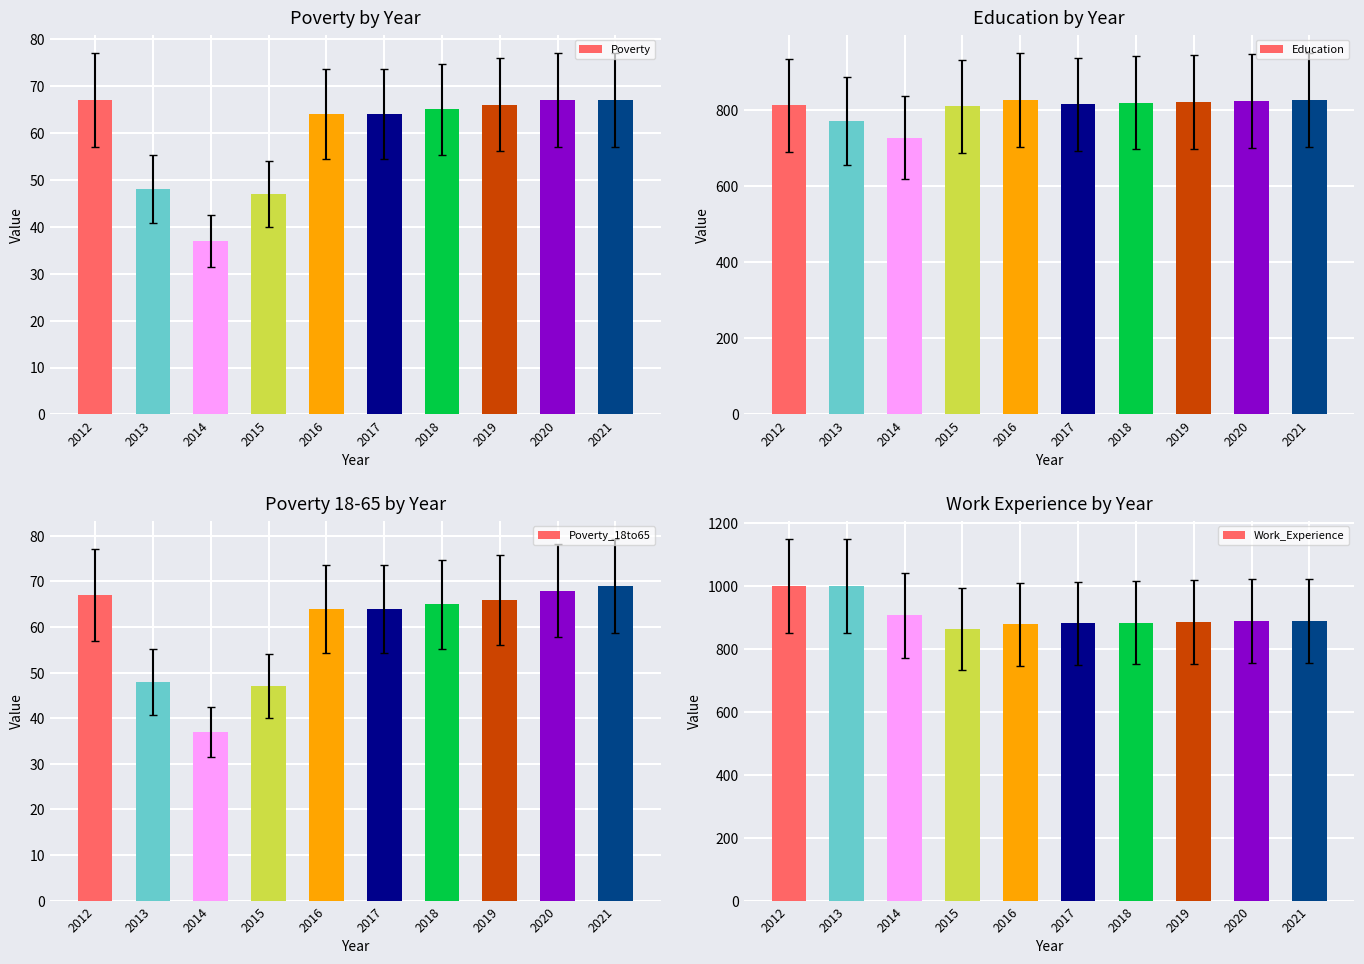

How many data points in Poverty are above 65?

4